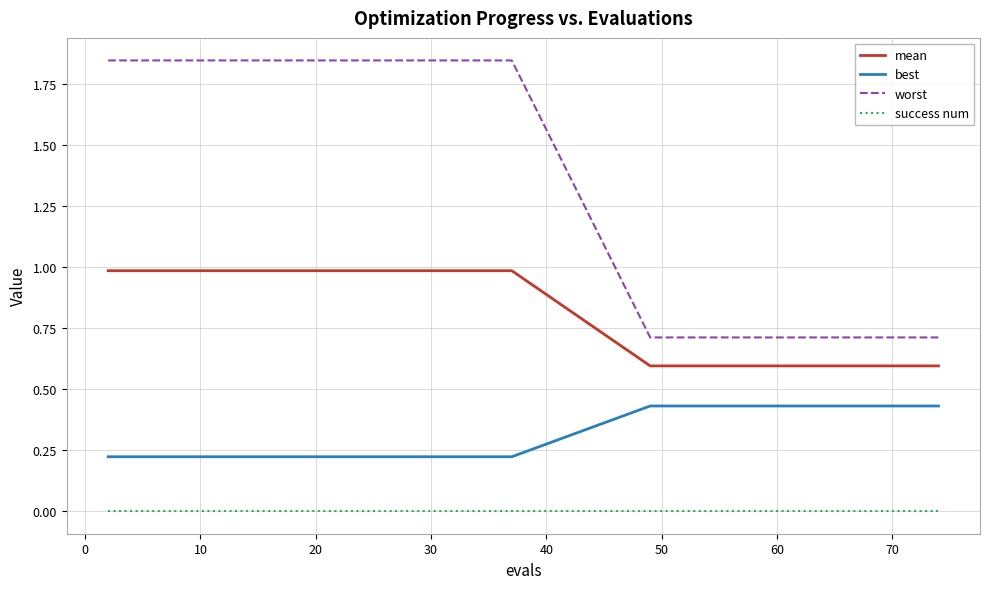

Is this an area chart (filled region under the line)?

No